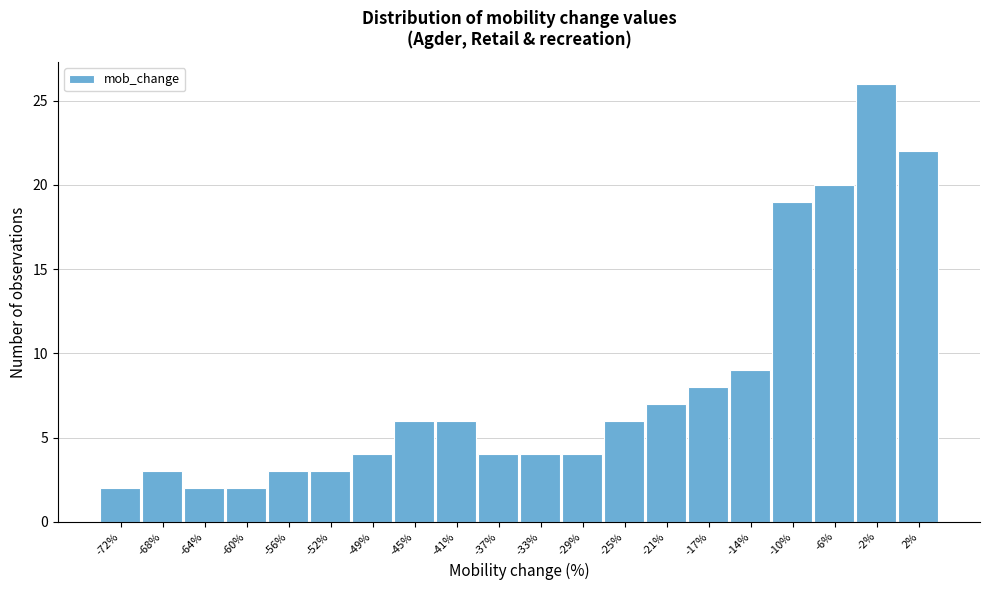

Reading left to right, extract all data points from this chart.

2	3	2	2	3	3	4	6	6	4	4	4	6	7	8	9	19	20	26	22